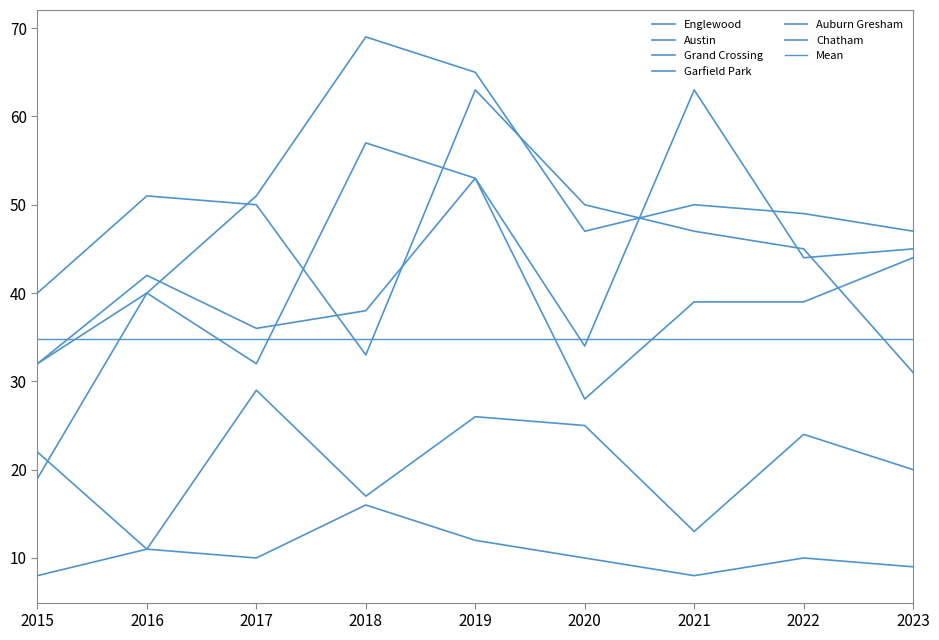

True or false: Grand Crossing and Englewood intersect in this chart.

True